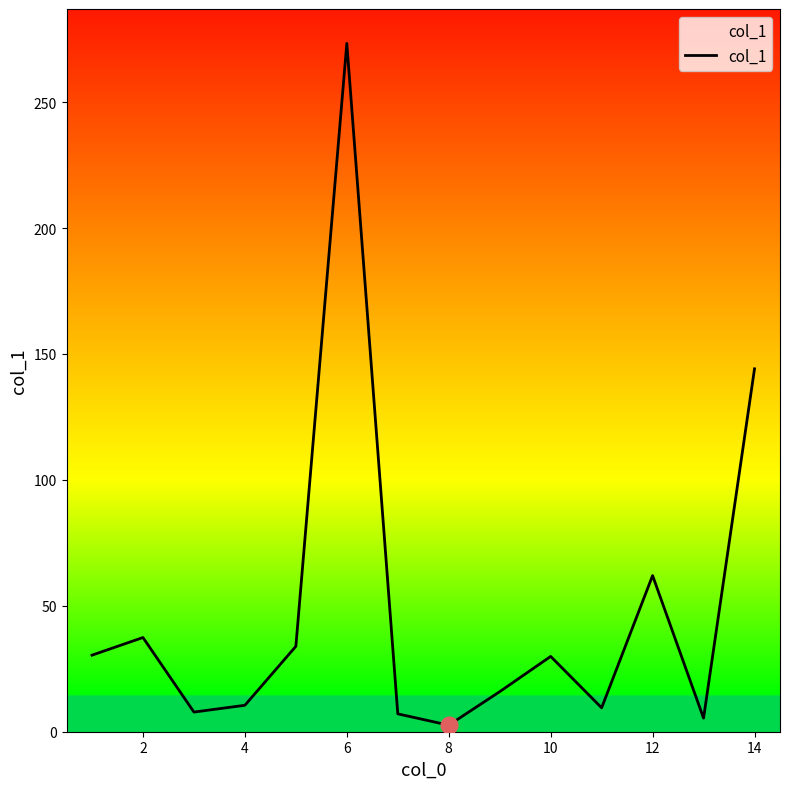

What is the maximum value shown in the chart?

273.3